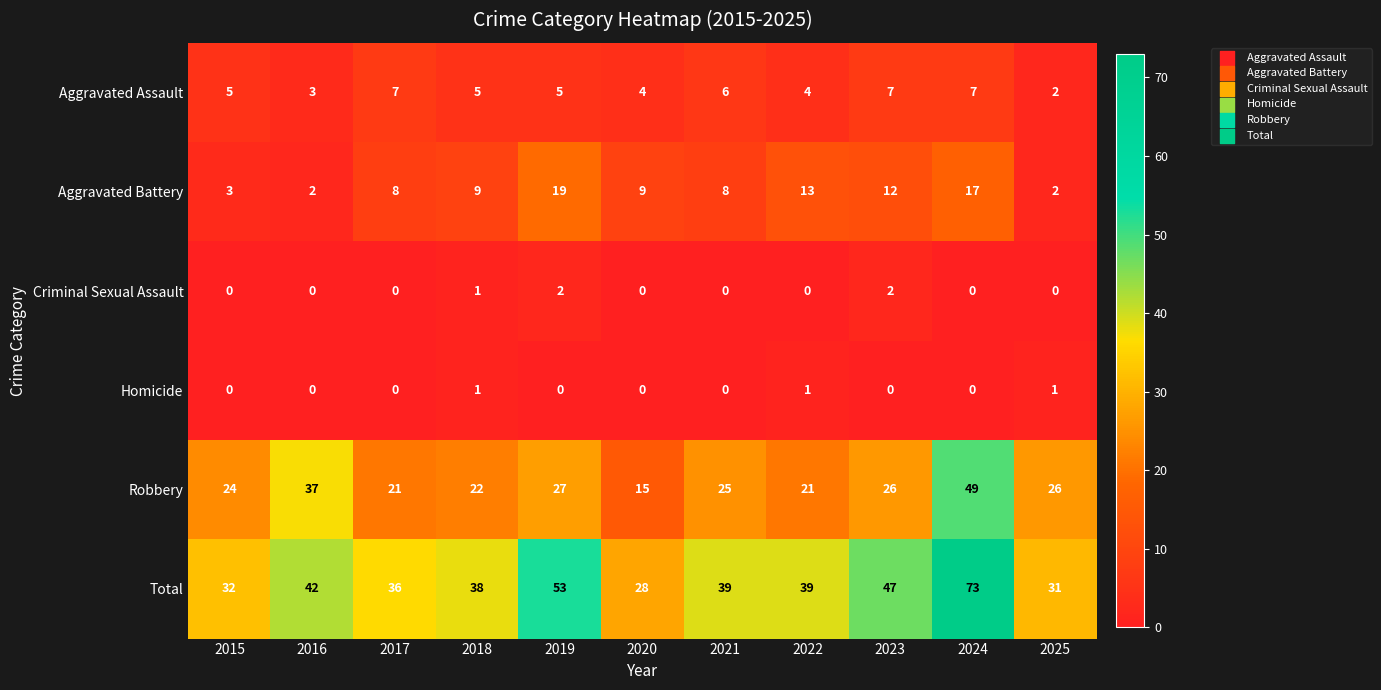

How many series are shown in this chart?

6